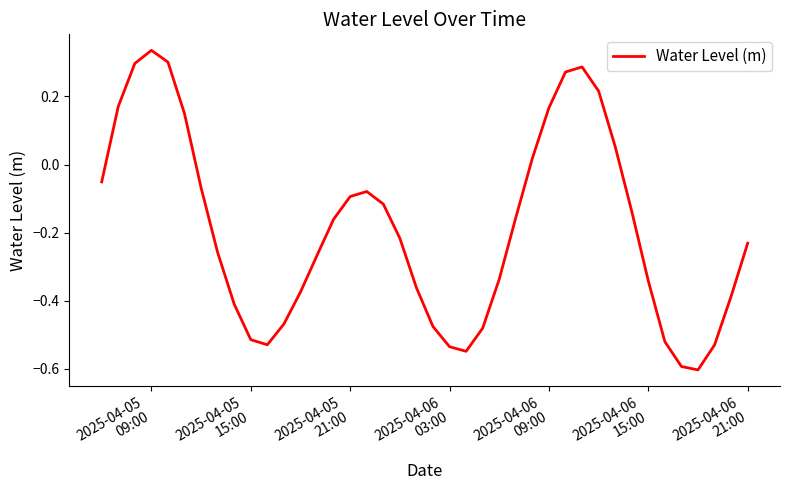

How many lines are shown in the chart?

1